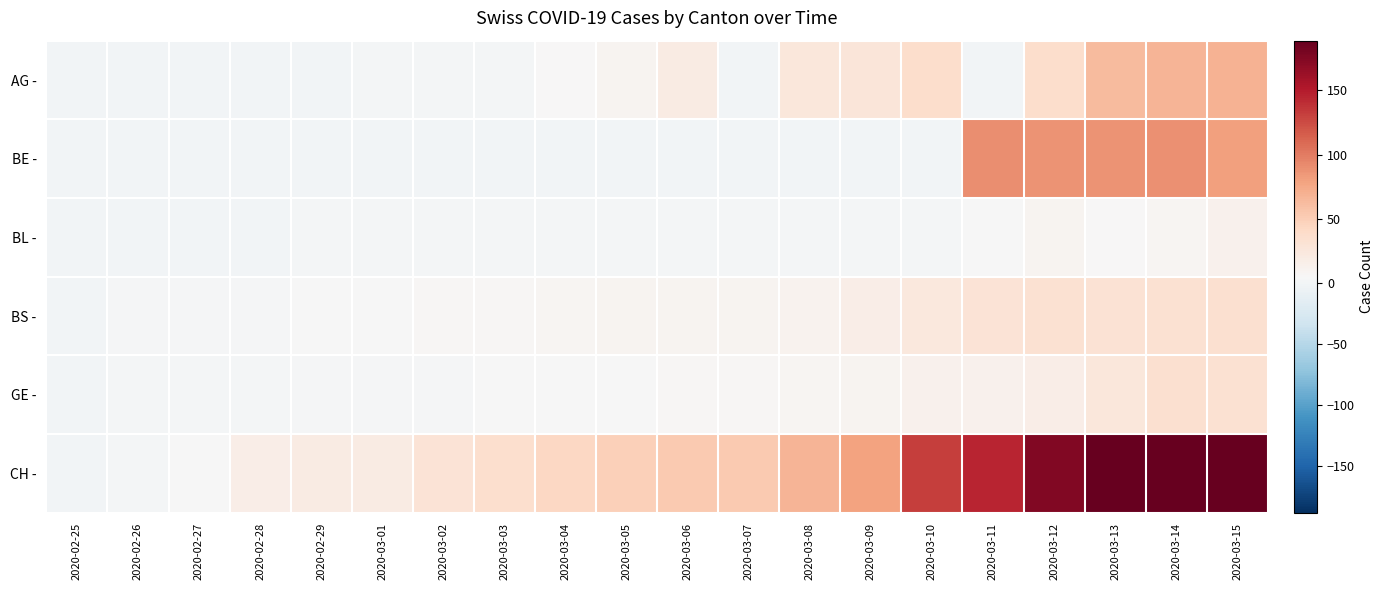

Reading left to right, what are all the values shown in this chart?

AG -: 2020-02-25=0	2020-02-26=0	2020-02-27=0	2020-02-28=0	2020-02-29=0	2020-03-01=1	2020-03-02=2	2020-03-03=2	2020-03-04=6	2020-03-05=11	2020-03-06=21	2020-03-07=0	2020-03-08=26	2020-03-09=28	2020-03-10=38	2020-03-11=0	2020-03-12=38	2020-03-13=63	2020-03-14=67	2020-03-15=69
BE -: 2020-02-25=0	2020-02-26=0	2020-02-27=0	2020-02-28=0	2020-02-29=0	2020-03-01=0	2020-03-02=0	2020-03-03=0	2020-03-04=0	2020-03-05=0	2020-03-06=0	2020-03-07=0	2020-03-08=0	2020-03-09=0	2020-03-10=0	2020-03-11=91	2020-03-12=88	2020-03-13=88	2020-03-14=89	2020-03-15=80
BL -: 2020-02-25=0	2020-02-26=0	2020-02-27=0	2020-02-28=0	2020-02-29=1	2020-03-01=1	2020-03-02=1	2020-03-03=1	2020-03-04=1	2020-03-05=1	2020-03-06=2	2020-03-07=2	2020-03-08=2	2020-03-09=2	2020-03-10=2	2020-03-11=4	2020-03-12=10	2020-03-13=6	2020-03-14=9	2020-03-15=13
BS -: 2020-02-25=0	2020-02-26=3	2020-02-27=3	2020-02-28=3	2020-02-29=4	2020-03-01=4	2020-03-02=7	2020-03-03=8	2020-03-04=9	2020-03-05=11	2020-03-06=11	2020-03-07=11	2020-03-08=12	2020-03-09=18	2020-03-10=25	2020-03-11=30	2020-03-12=33	2020-03-13=32	2020-03-14=34	2020-03-15=35
GE -: 2020-02-25=0	2020-02-26=1	2020-02-27=1	2020-02-28=2	2020-02-29=3	2020-03-01=3	2020-03-02=3	2020-03-03=4	2020-03-04=4	2020-03-05=5	2020-03-06=7	2020-03-07=7	2020-03-08=9	2020-03-09=10	2020-03-10=14	2020-03-11=14	2020-03-12=17	2020-03-13=26	2020-03-14=35	2020-03-15=34
CH -: 2020-02-25=0	2020-02-26=1	2020-02-27=5	2020-02-28=17	2020-02-29=20	2020-03-01=21	2020-03-02=30	2020-03-03=36	2020-03-04=44	2020-03-05=49	2020-03-06=54	2020-03-07=53	2020-03-08=67	2020-03-09=79	2020-03-10=132	2020-03-11=145	2020-03-12=174	2020-03-13=197	2020-03-14=286	2020-03-15=318